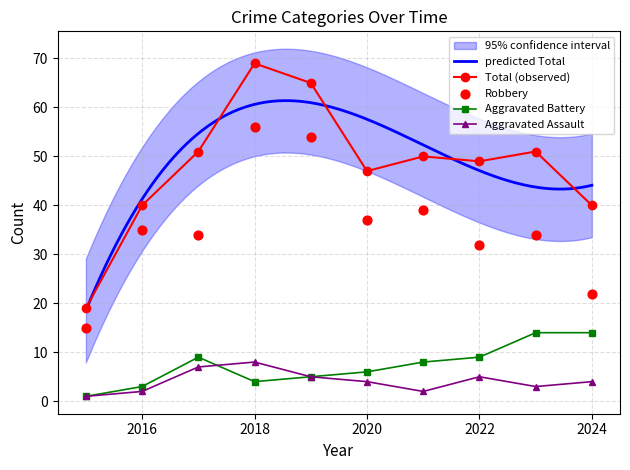

At which category is the sum across all series the highest?

2018